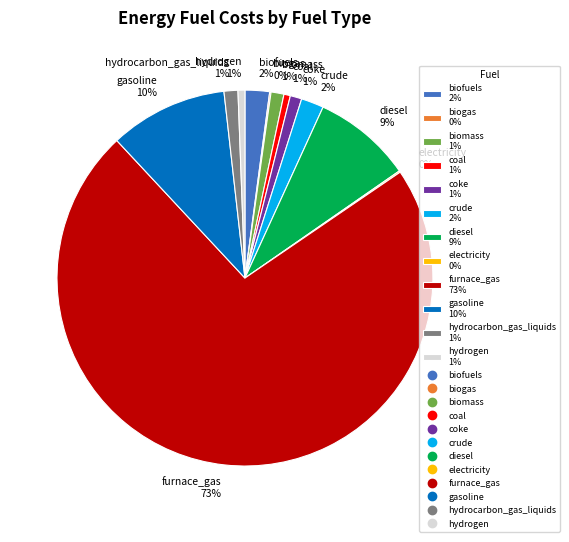

The coke 1% slice represents 1% of the pie. True or false?

True